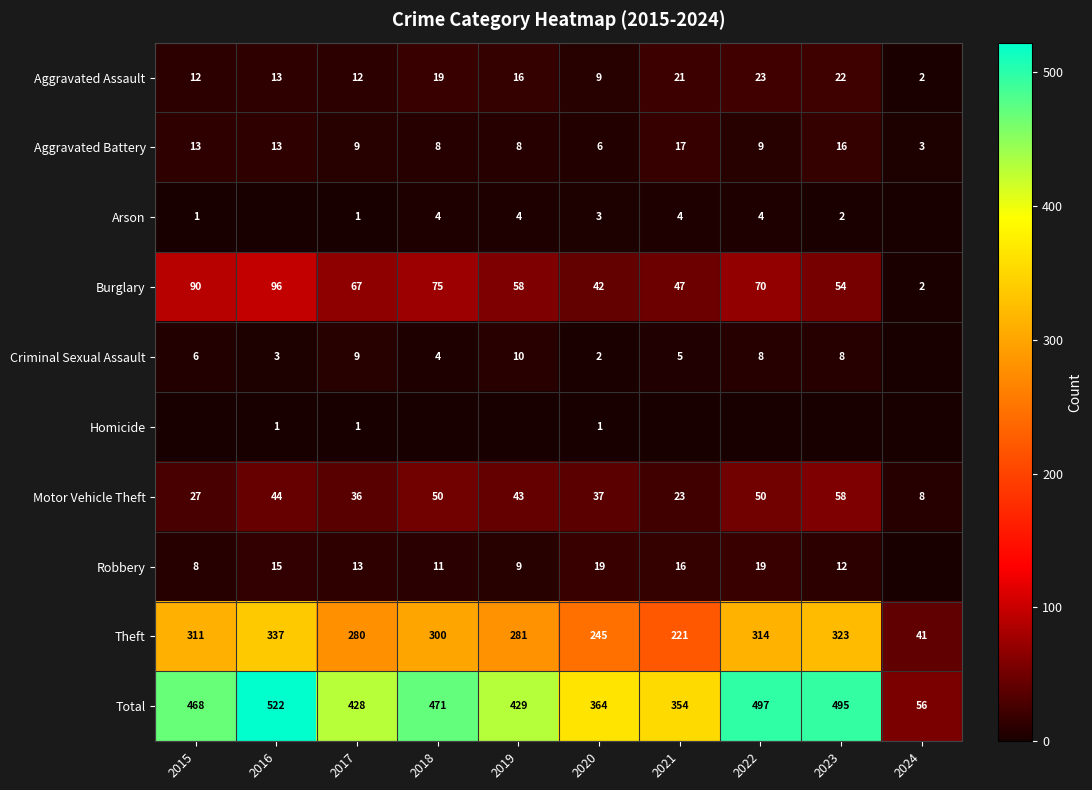

At 2020, list the series in order from largest to smallest.

Total, Theft, Burglary, Motor Vehicle Theft, Robbery, Aggravated Assault, Aggravated Battery, Arson, Criminal Sexual Assault, Homicide